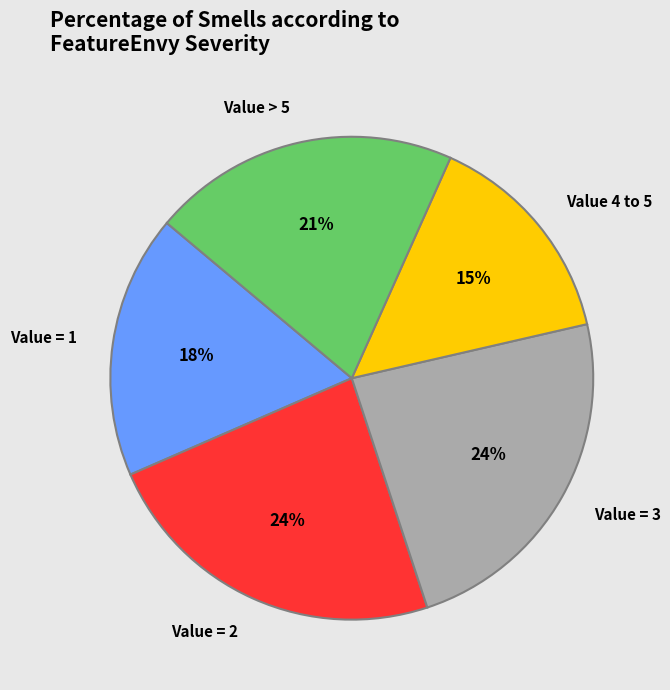

To the nearest percent, what is the average slice percentage?

20%